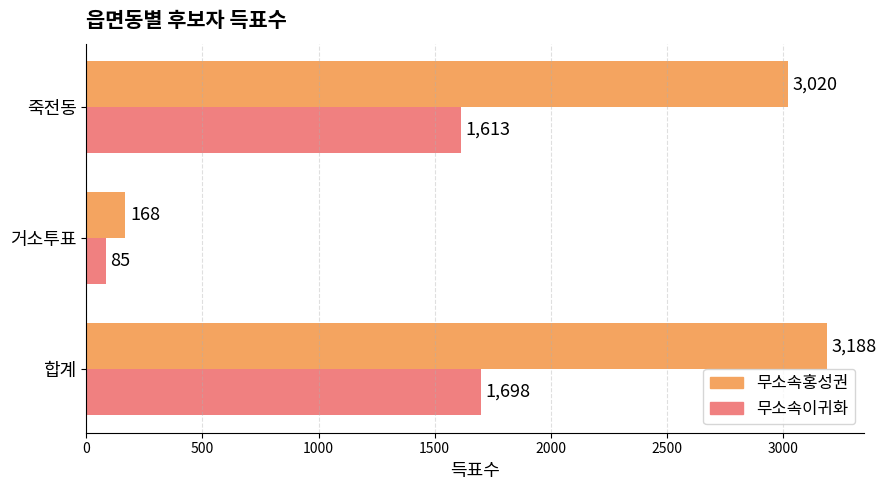

How many data points does each series have?

3